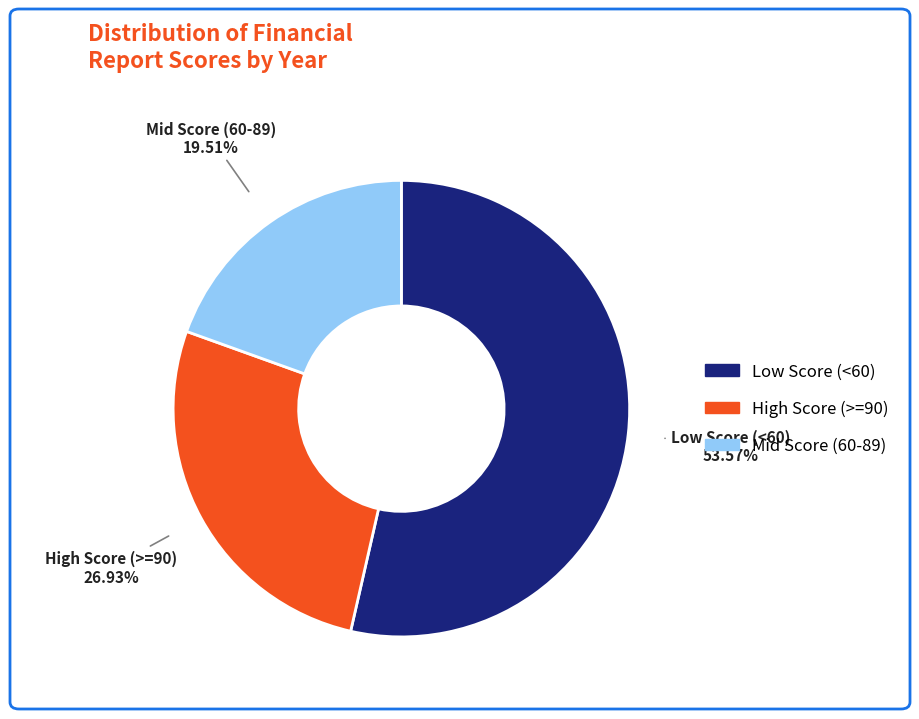

To the nearest percent, what is the average slice percentage?

33%